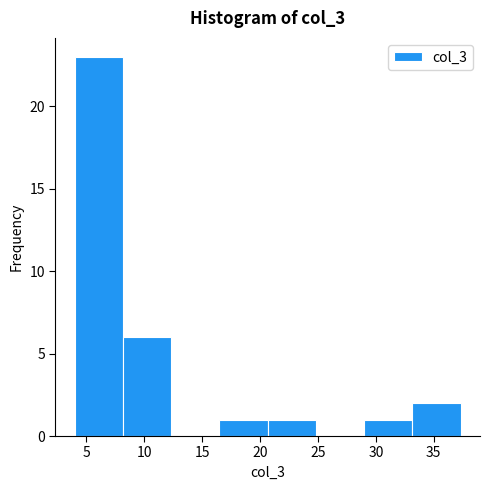

Reading left to right, transcribe this chart: for each bar, give the range it covers on the x-axis and its height. Neither the bar edges nor the heights are printed on the chart, so give them approximately, as read against the axes.

4.0 to 8.0: 23
8.0 to 12.5: 6
12.5 to 16.5: 0
16.5 to 20.5: 1
20.5 to 25.0: 1
25.0 to 29.0: 0
29.0 to 33.0: 1
33.0 to 37.5: 2